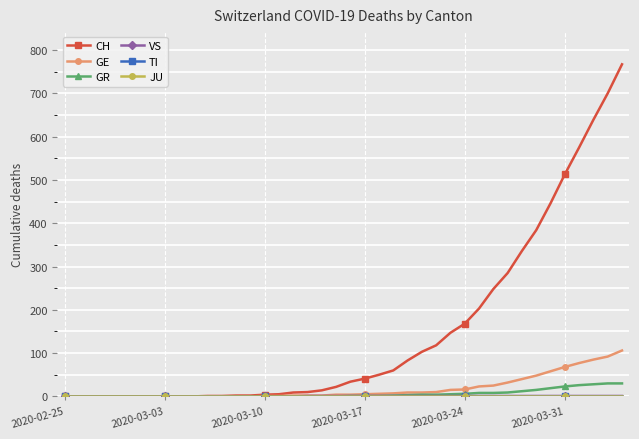

Does the chart display data point markers on the line(s)?

Yes